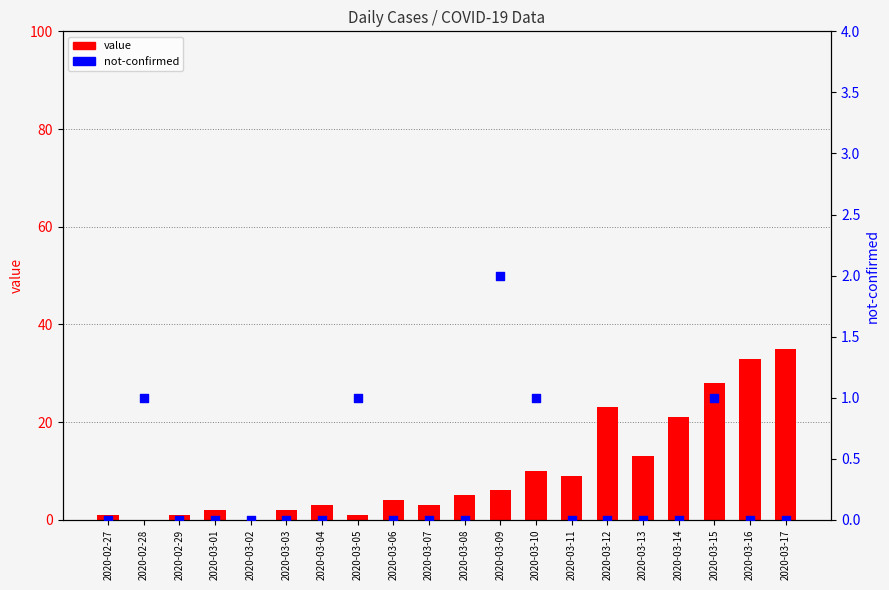

Which series reaches the minimum Y coordinate?

value